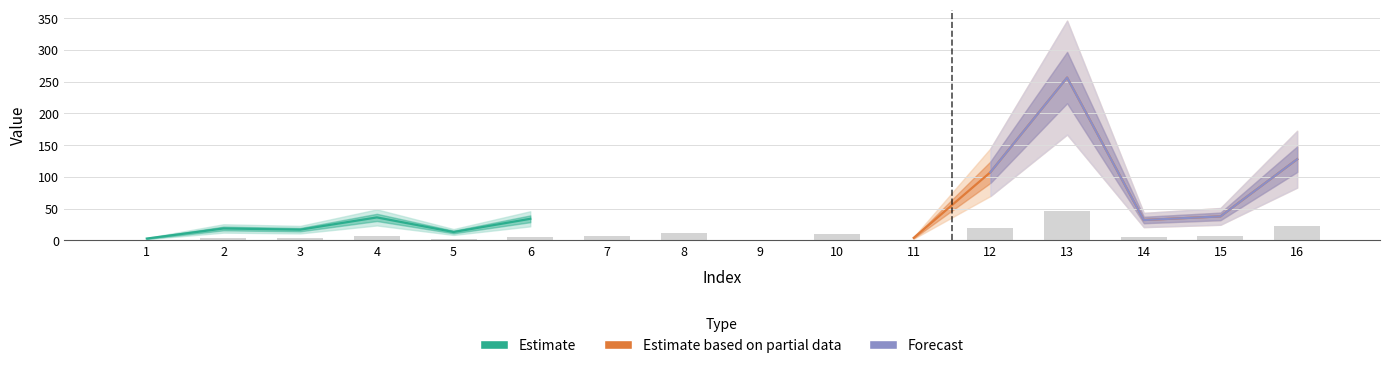

The value at 10 is 2.6. True or false?

False